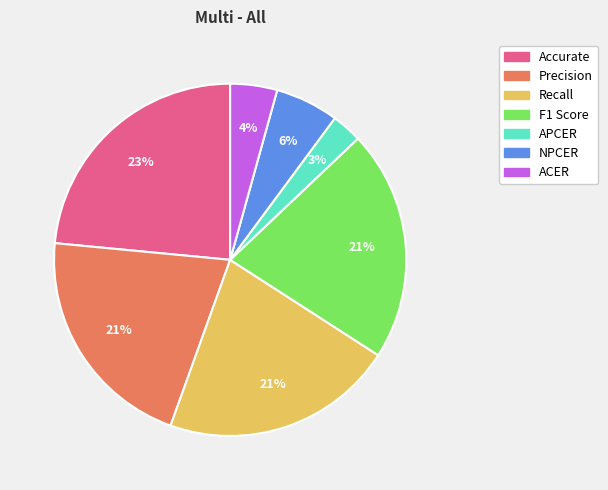

To the nearest percent, what is the difference between the Accurate and Recall slice percentages?

2%